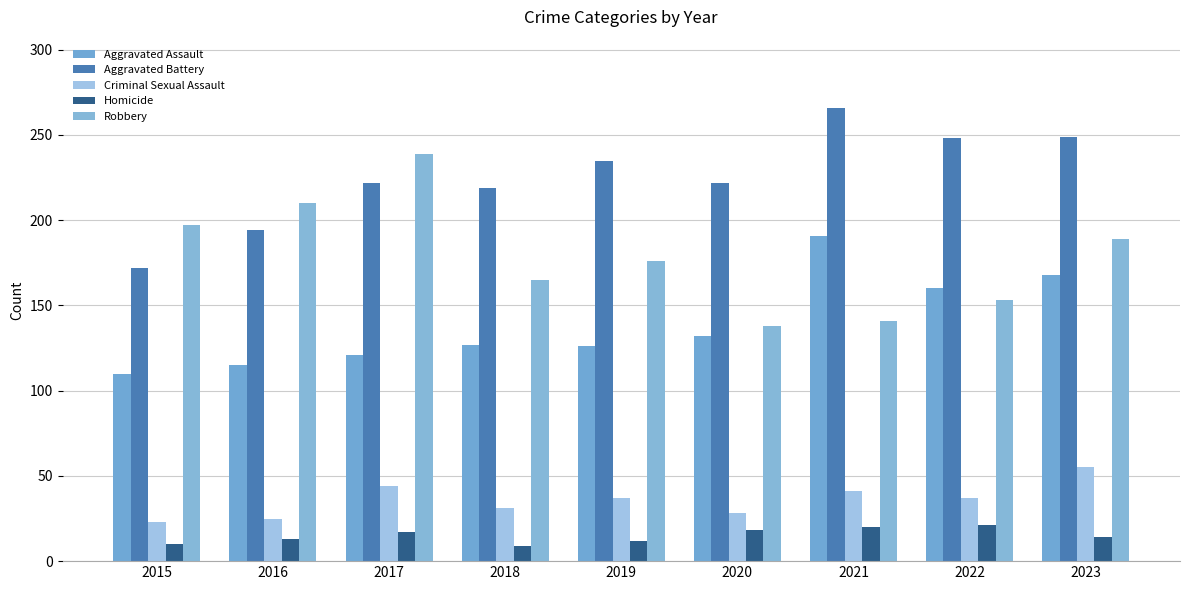

Which category has the highest value across all series?

2021